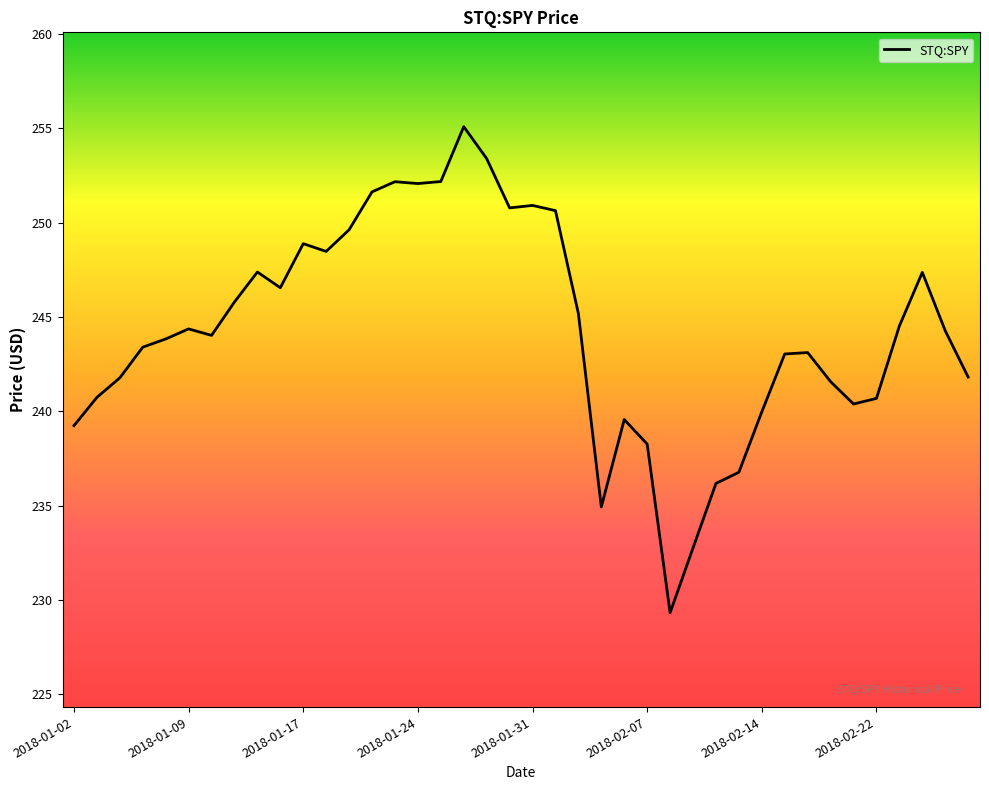

What is the minimum value shown in the chart?

229.3